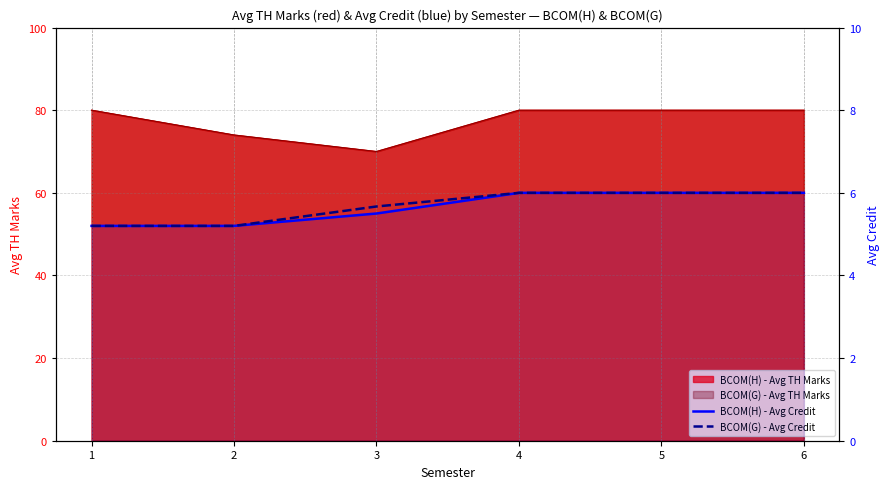

What is the average value of the BCOM(G) - Avg Credit series?

5.7